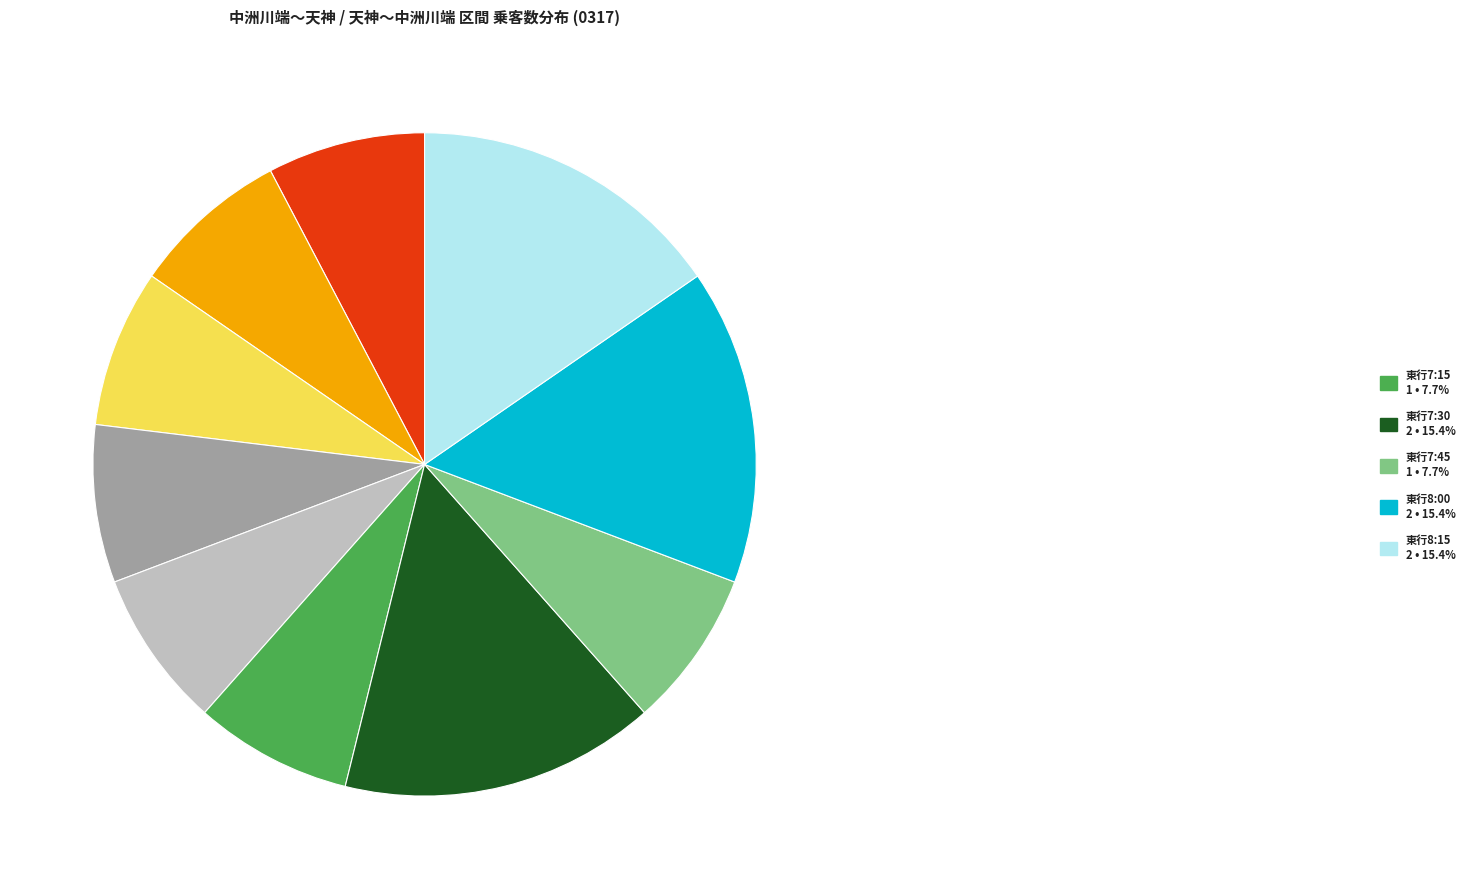

Is there any slice that represents more than half of the pie?

No